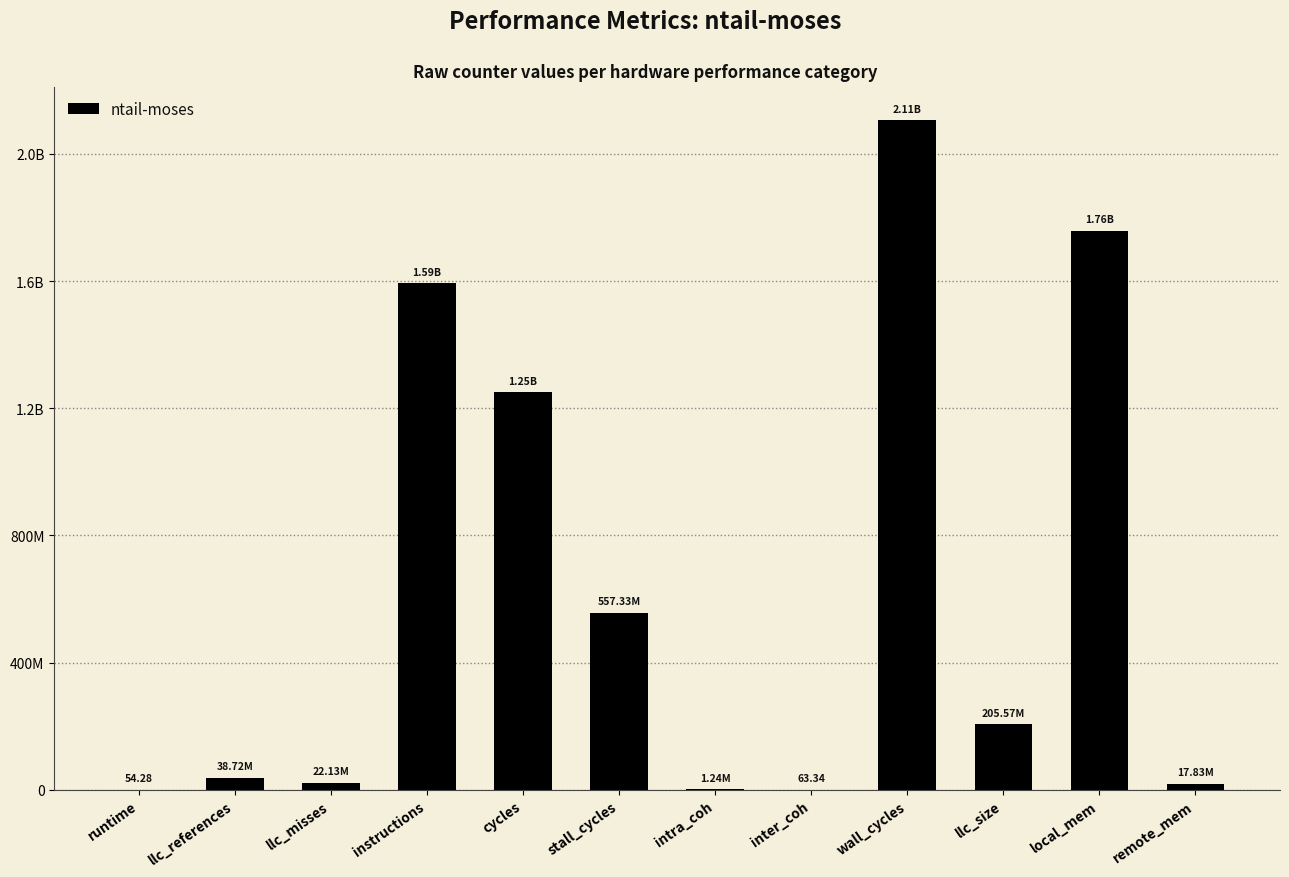

What position from the left is intra_coh?

7